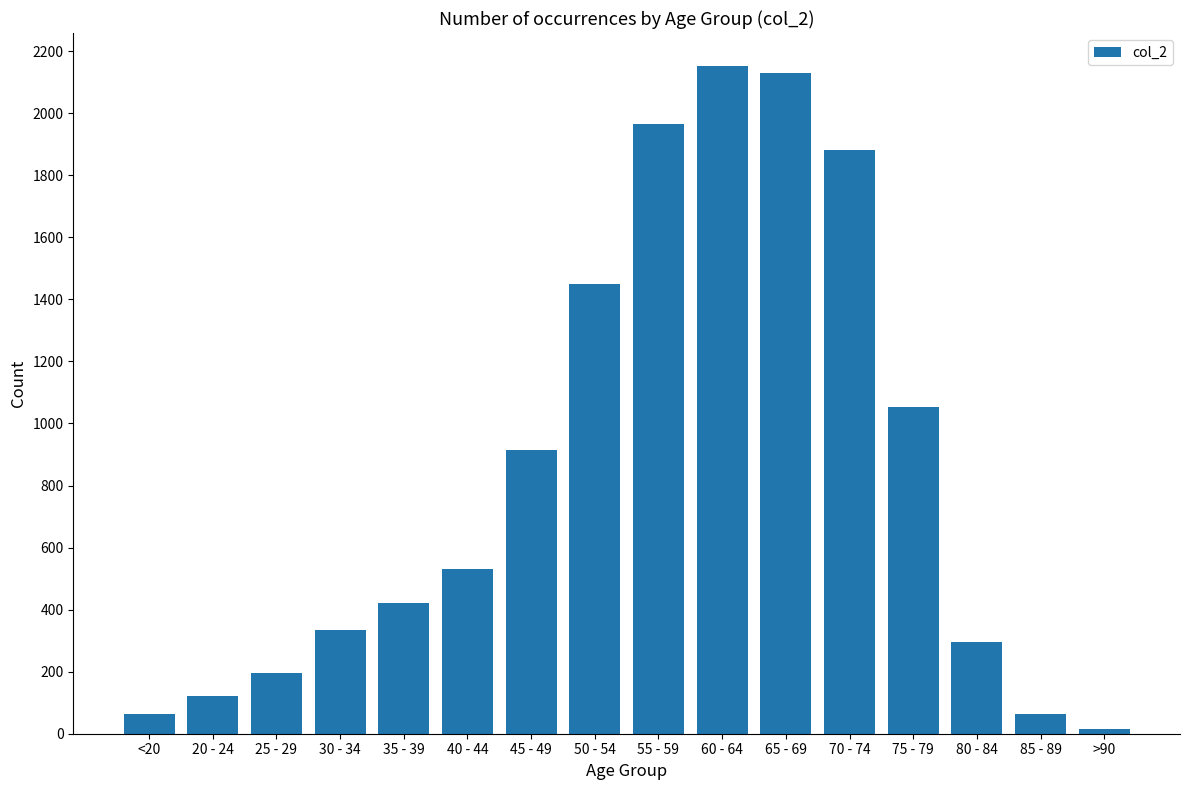

Reading left to right, what are all the values shown in this chart?

<20=62	20 - 24=121	25 - 29=196	30 - 34=333	35 - 39=420	40 - 44=530	45 - 49=915	50 - 54=1450	55 - 59=1965	60 - 64=2151	65 - 69=2130	70 - 74=1882	75 - 79=1053	80 - 84=296	85 - 89=62	>90=15